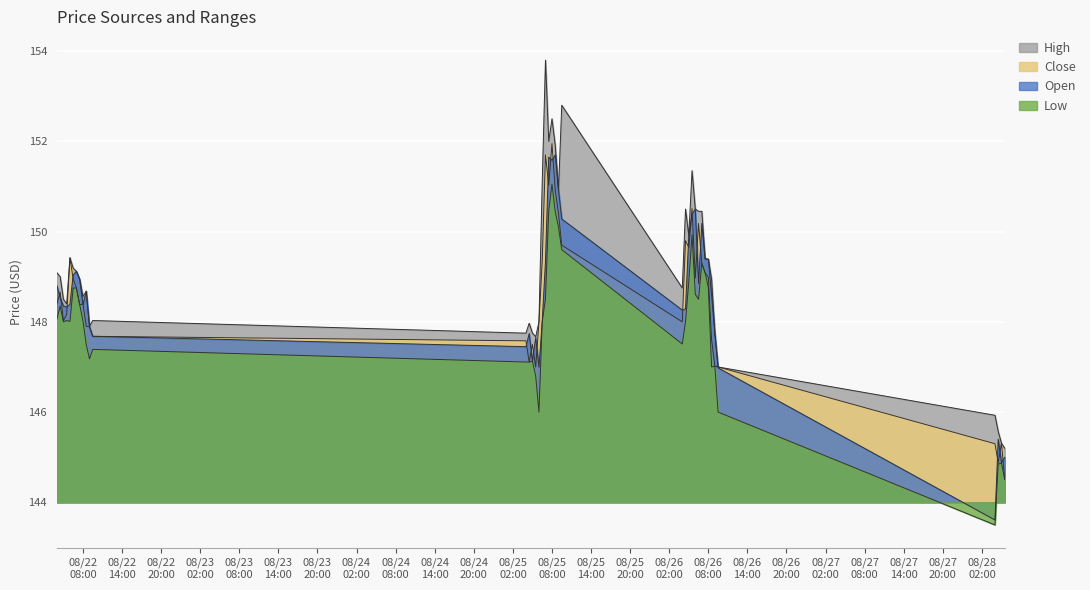

True or false: High has more than 0 points higher than both neighbors.

True